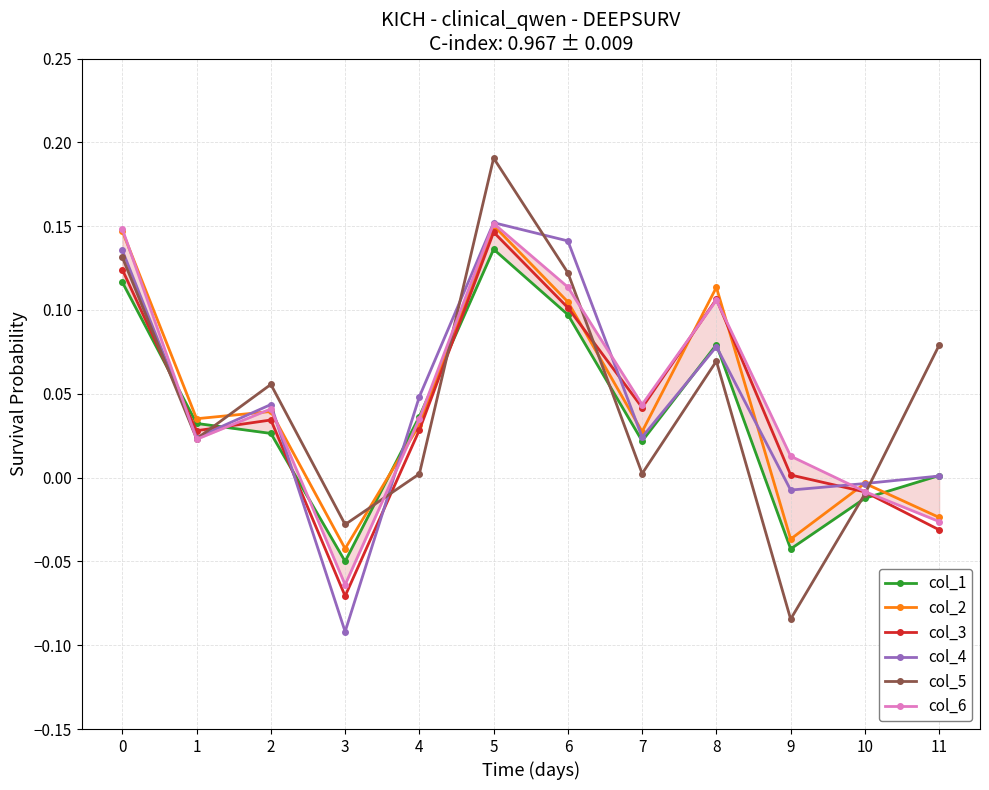

Which series has the largest total across all categories?

col_6